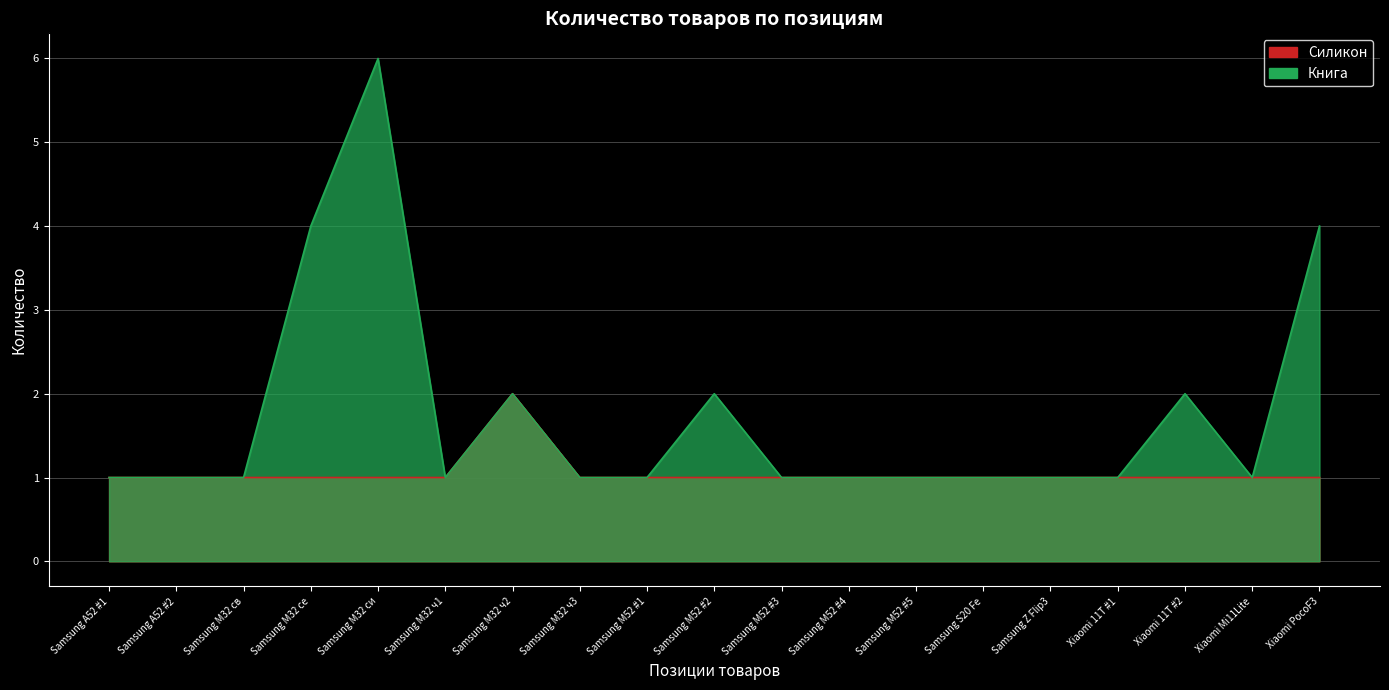

True or false: the data shows 5 at 37.

False